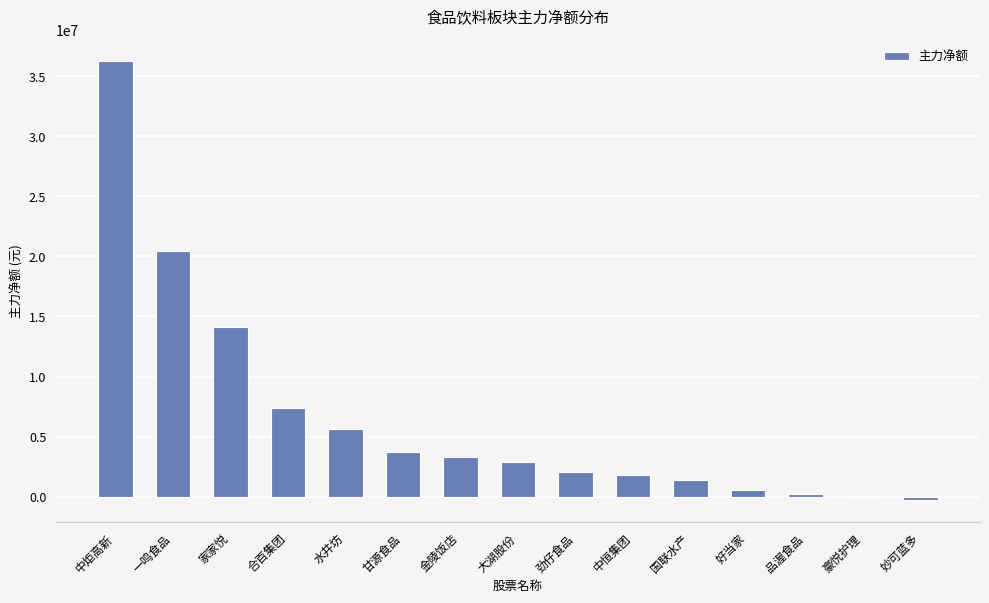

The value at 金陵饭店 is 5244715. True or false?

False